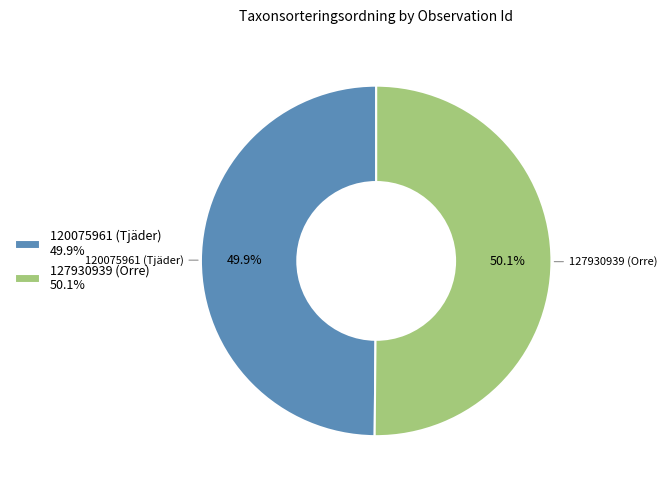

What percentage is the 127930939 (Orre) slice, to the nearest percent?

50%